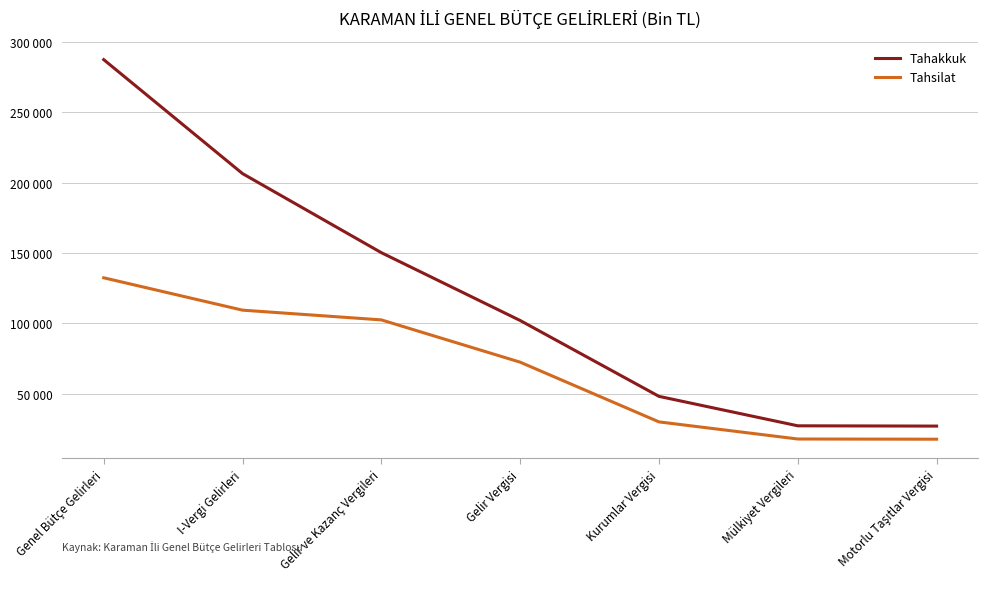

What is the sum of the Tahakkuk values at Mülkiyet Vergileri and Motorlu Taşıtlar Vergisi?

54326